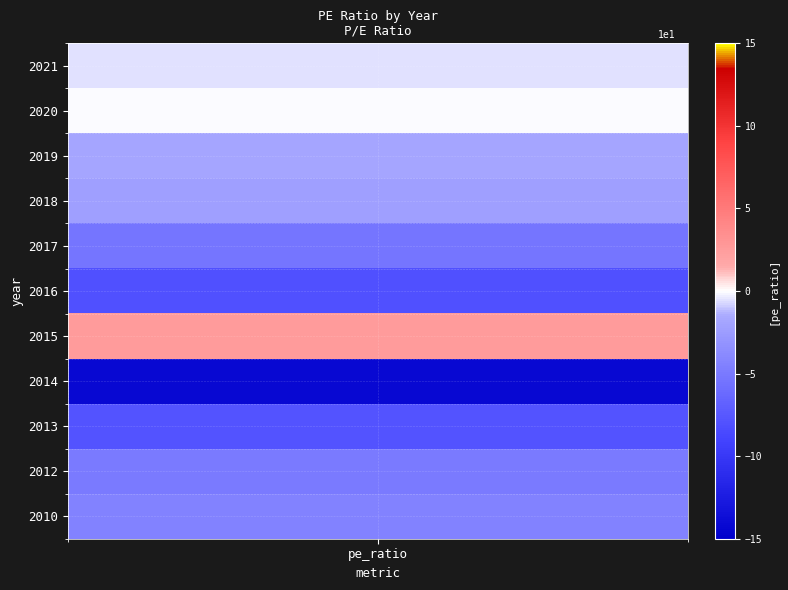

What is the change in value from 2019 to 2018?

-0.5